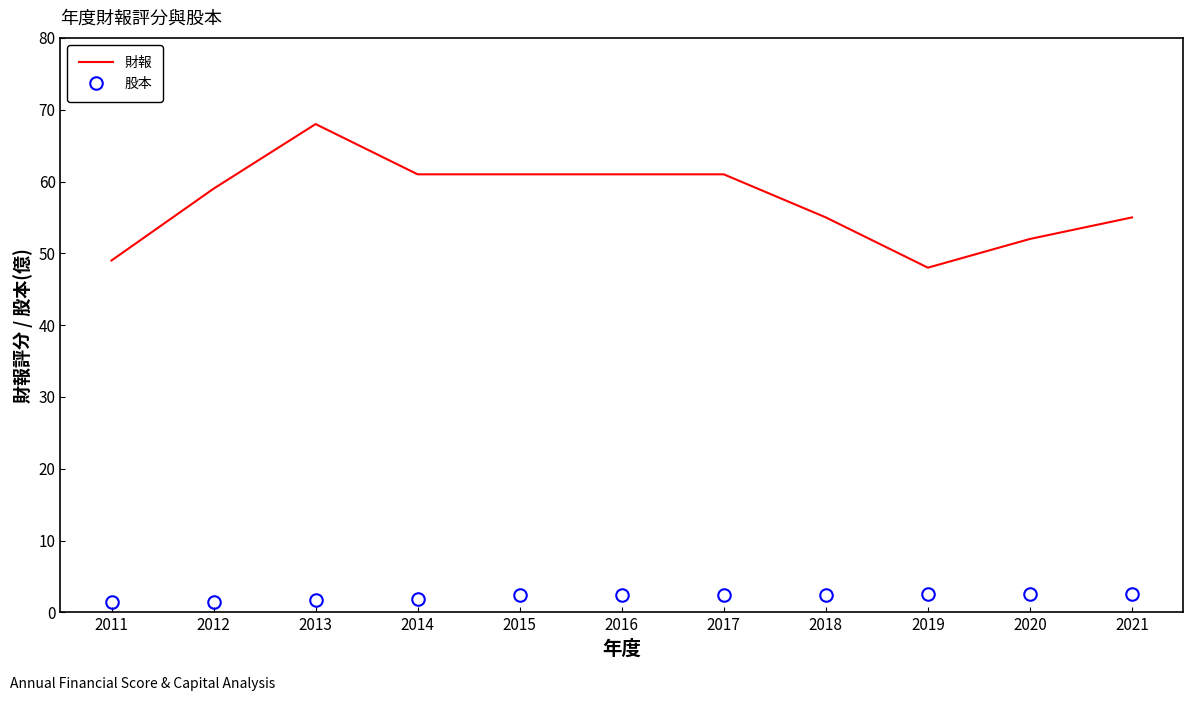

What is the difference between the maximum and minimum values in the 財報 series?

20.0